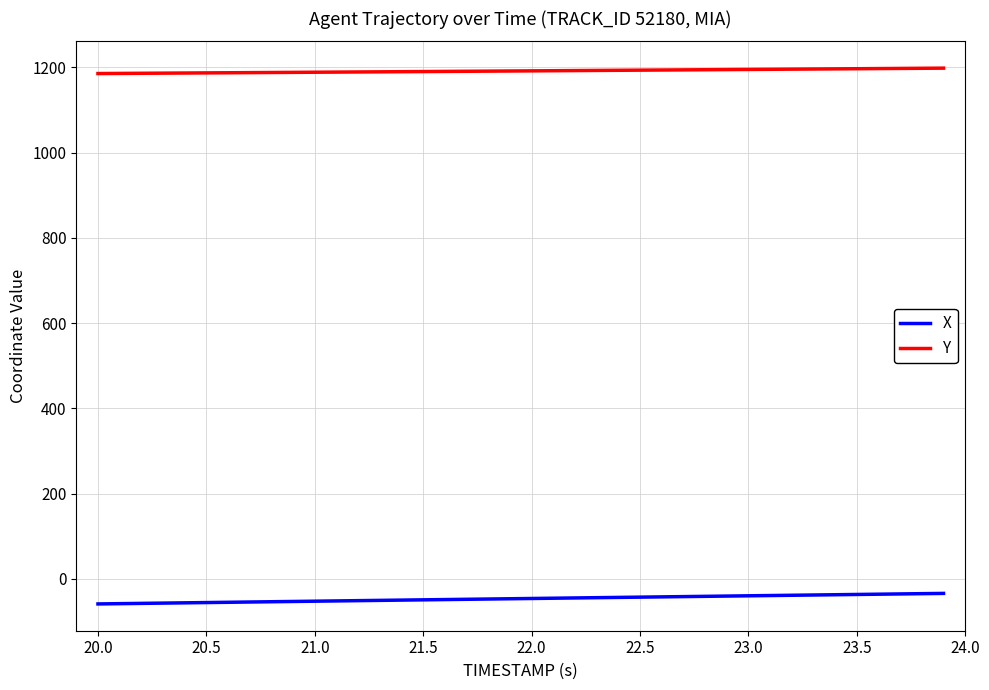

Which series has the largest total across all categories?

Y